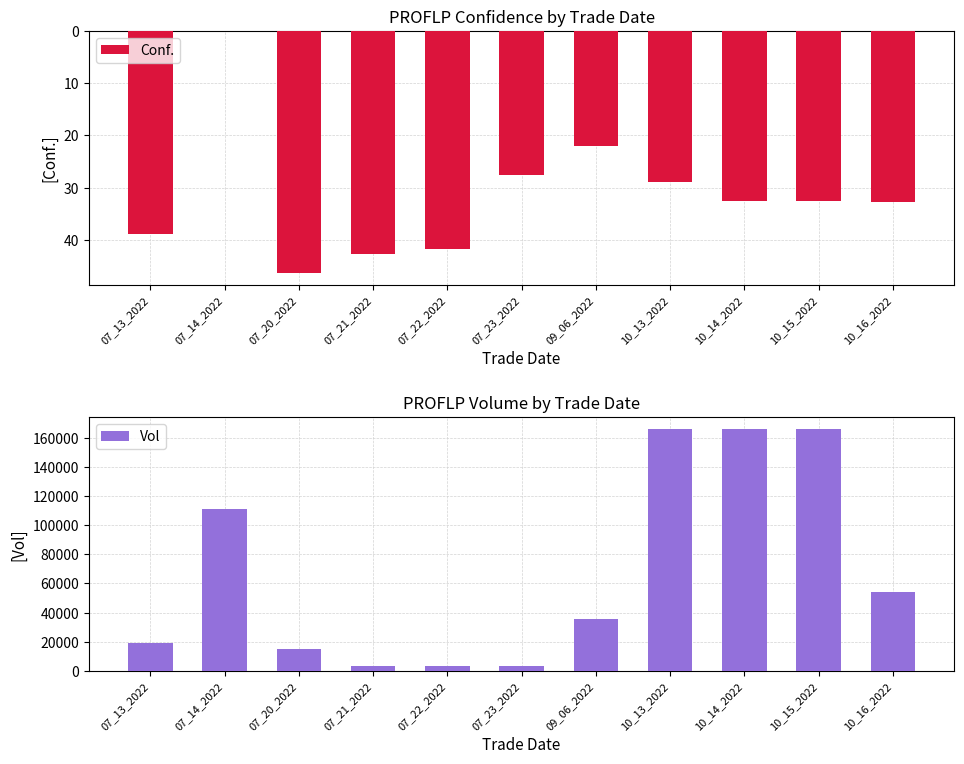

Which series changed the most between 07_14_2022 and 10_16_2022?

Vol